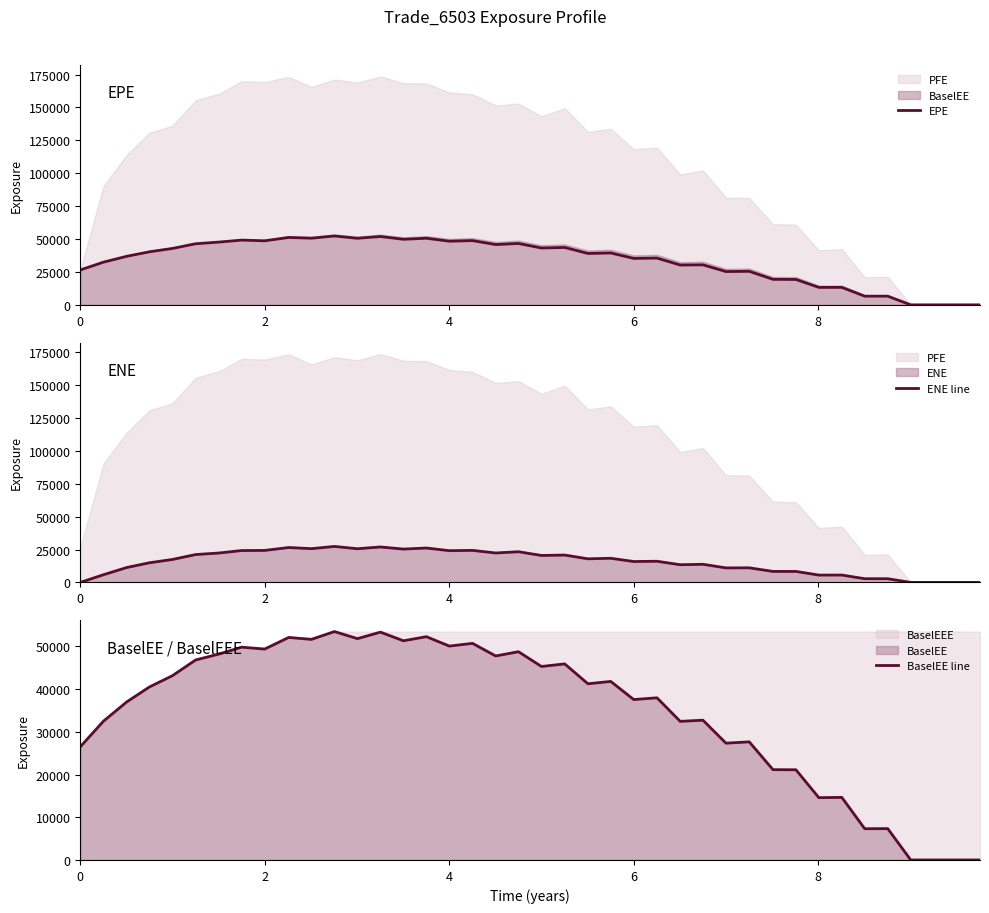

Does the chart have visible grid lines?

No